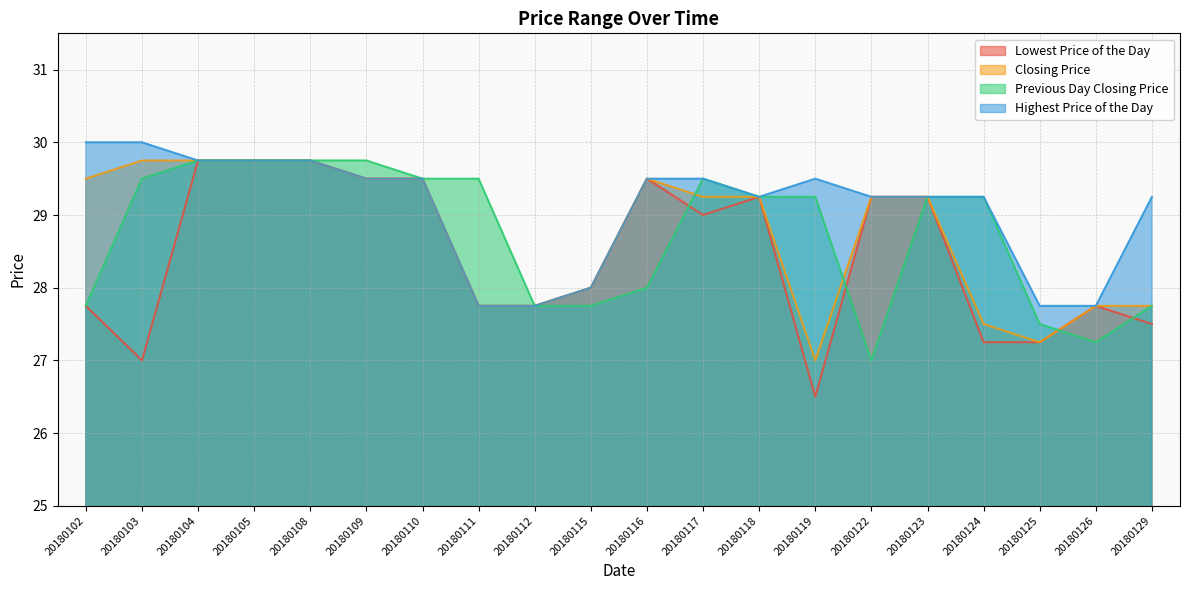

Rank the series at 20180122 from highest to lowest value.

Lowest Price of the Day, Closing Price, Highest Price of the Day, Previous Day Closing Price